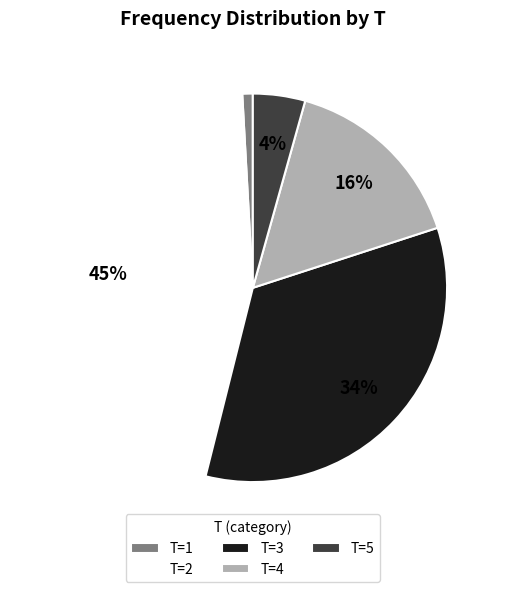

Between T=4 and T=1, which is larger?

T=4